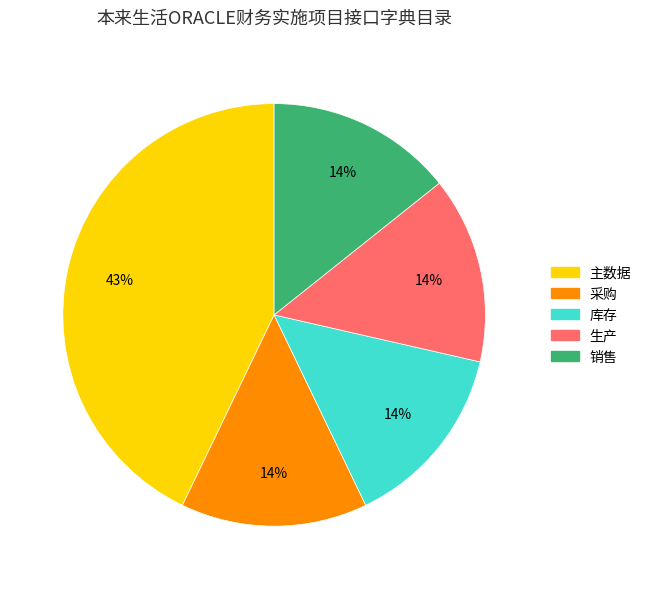

To the nearest percent, what portion does 主数据 represent?

43%